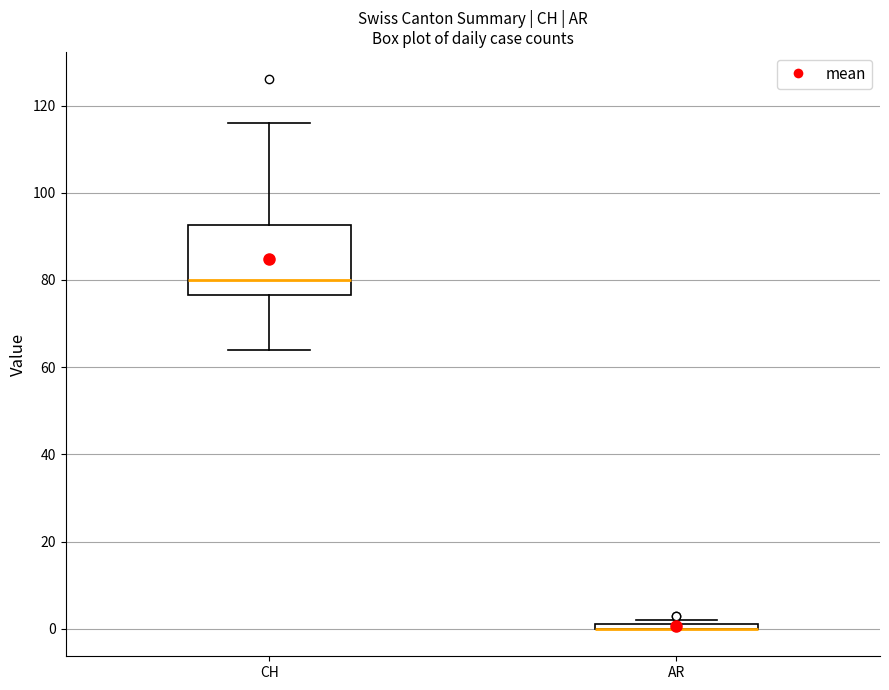

Comparing the boxes themselves (not the whiskers), which one is the tallest?

CH